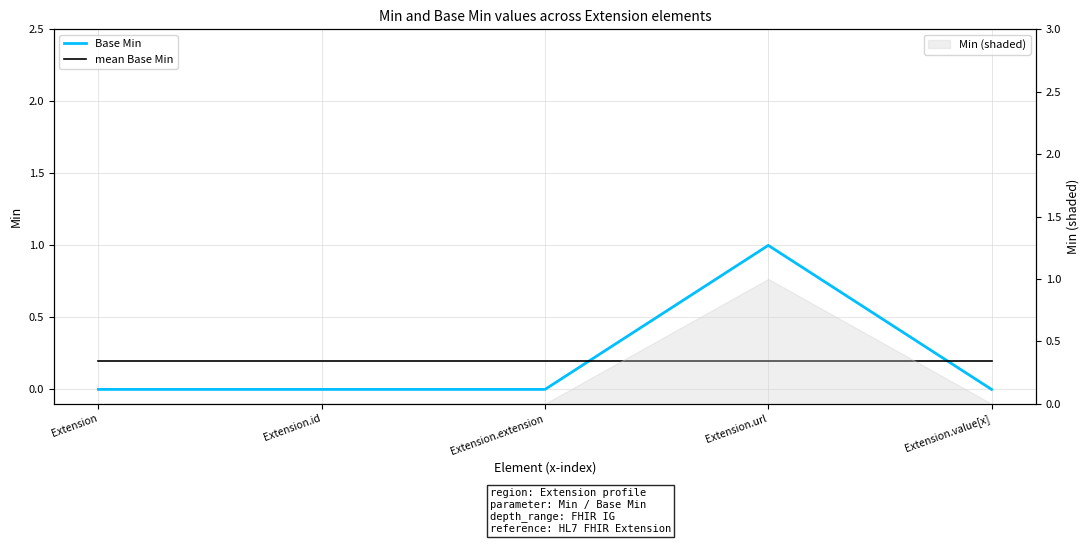

After their last crossing, which series has the higher values: mean Base Min or Base Min?

mean Base Min